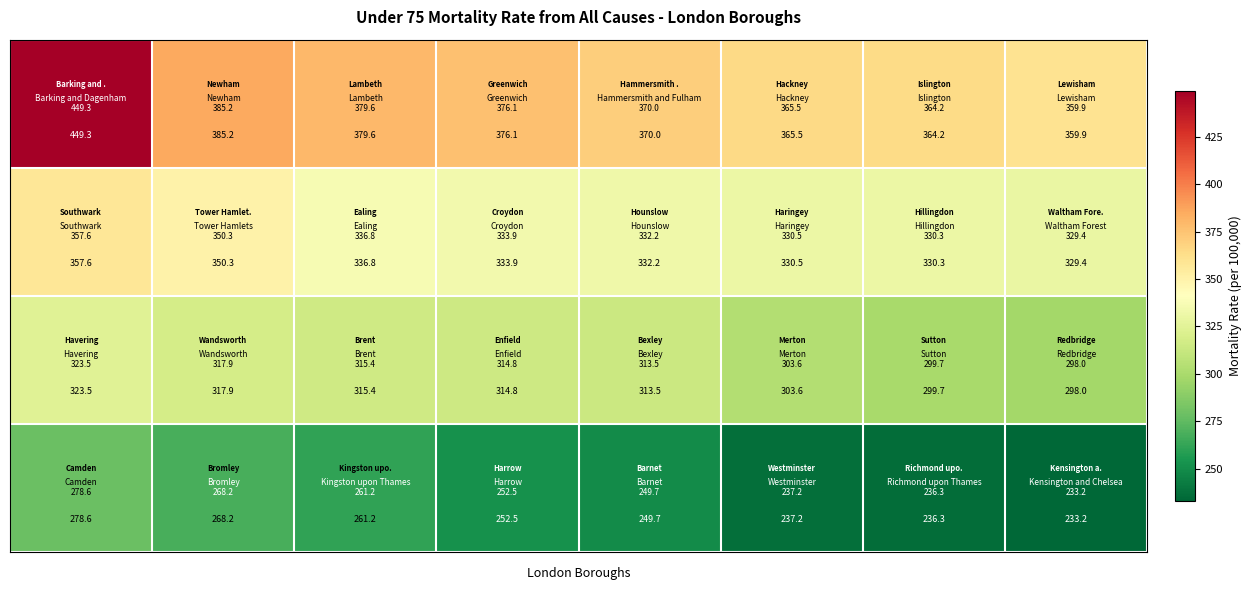

What is the minimum value shown in the chart?

233.2